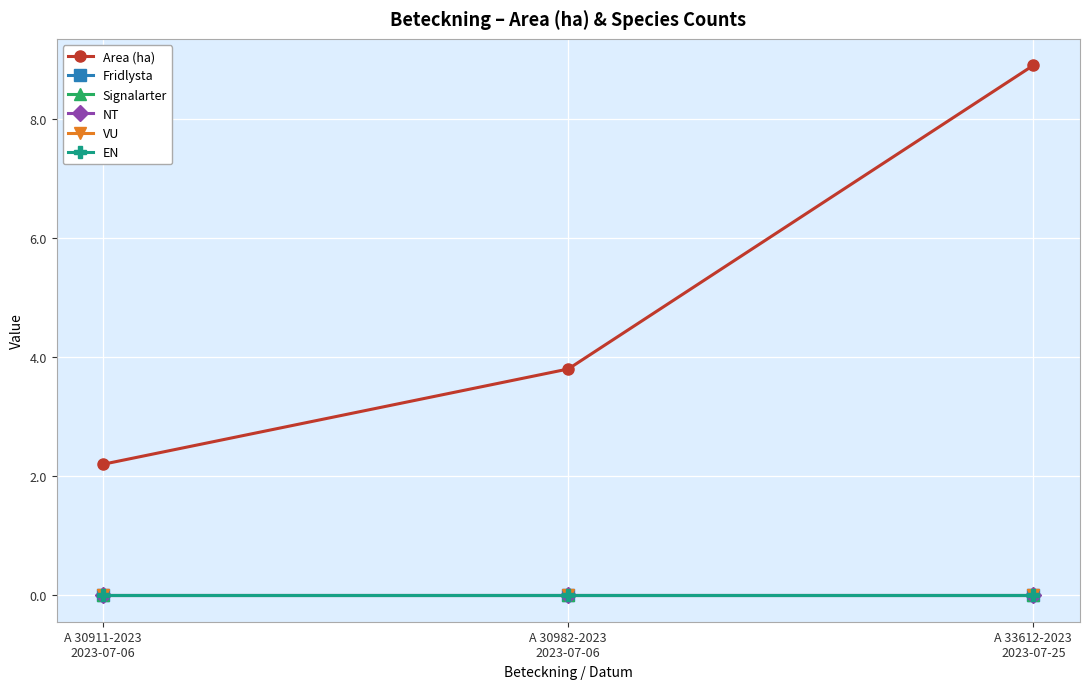

Reading left to right, transcribe all the data shown in this chart.

Area (ha): A 30911-2023
2023-07-06=2.2	A 30982-2023
2023-07-06=3.8	A 33612-2023
2023-07-25=8.9
Fridlysta: A 30911-2023
2023-07-06=0.0	A 30982-2023
2023-07-06=0.0	A 33612-2023
2023-07-25=0.0
Signalarter: A 30911-2023
2023-07-06=0.0	A 30982-2023
2023-07-06=0.0	A 33612-2023
2023-07-25=0.0
NT: A 30911-2023
2023-07-06=0.0	A 30982-2023
2023-07-06=0.0	A 33612-2023
2023-07-25=0.0
VU: A 30911-2023
2023-07-06=0.0	A 30982-2023
2023-07-06=0.0	A 33612-2023
2023-07-25=0.0
EN: A 30911-2023
2023-07-06=0.0	A 30982-2023
2023-07-06=0.0	A 33612-2023
2023-07-25=0.0